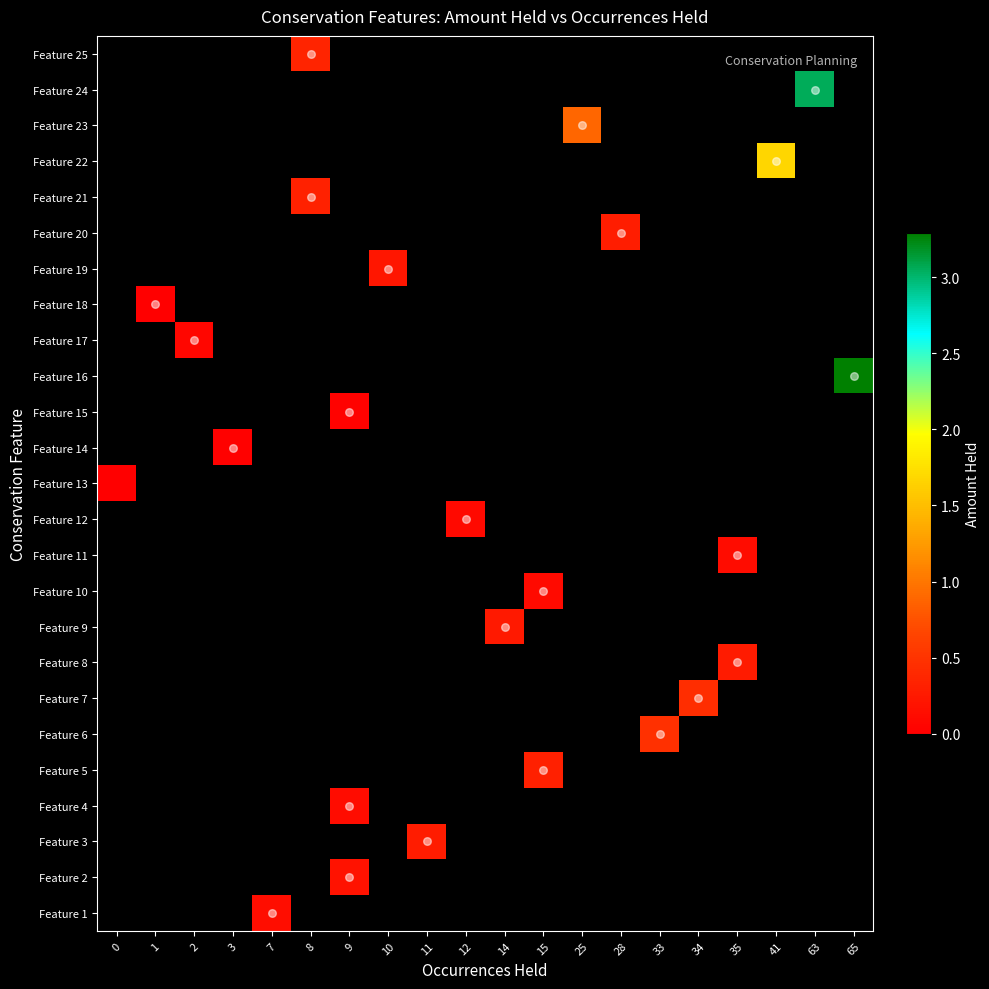

Between 2 and 3, which is larger?

3